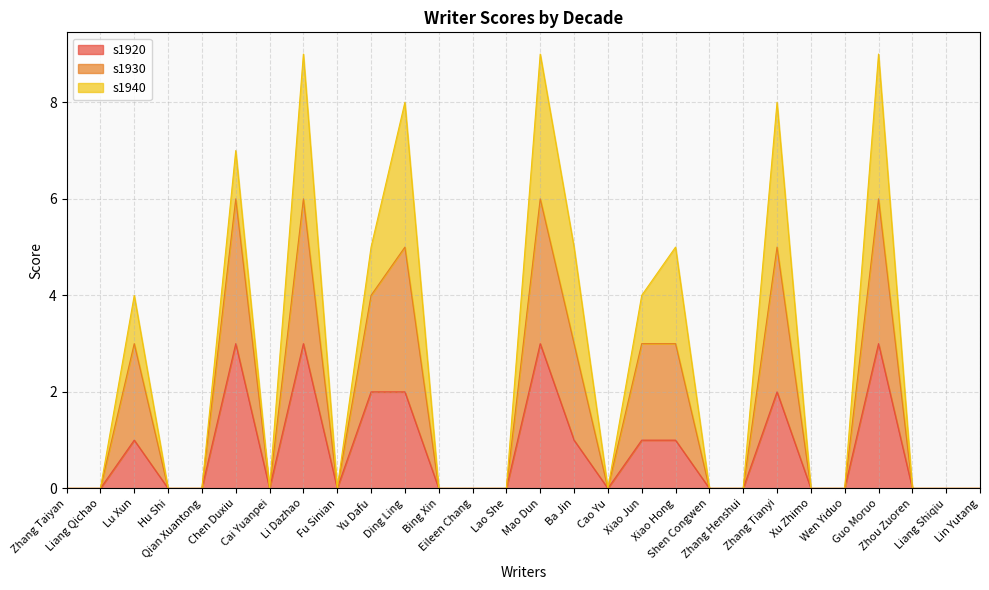

Does the chart display data point markers on the line(s)?

No